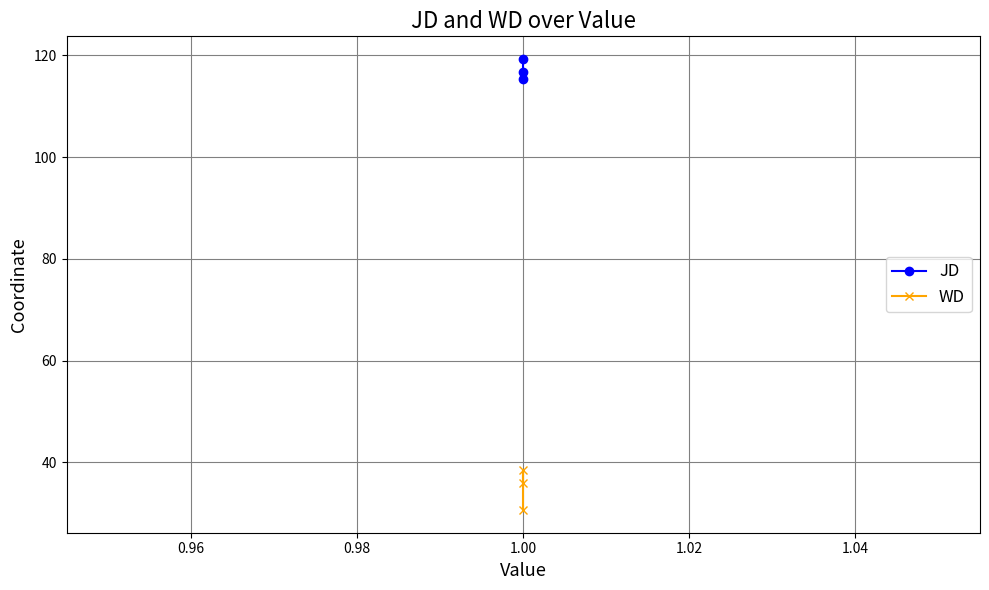

Reading left to right, extract all data points from this chart.

JD: 116.8	115.5	119.3
WD: 30.6	38.5	35.9